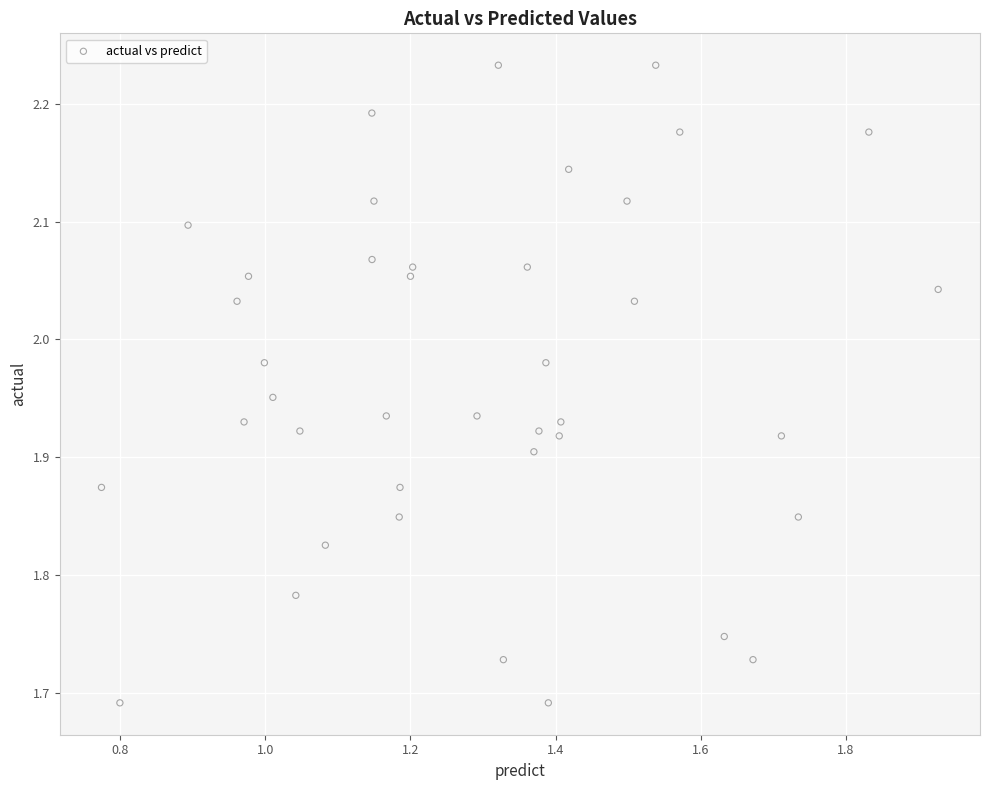

What is the range of X values (max minus min)?

1.2